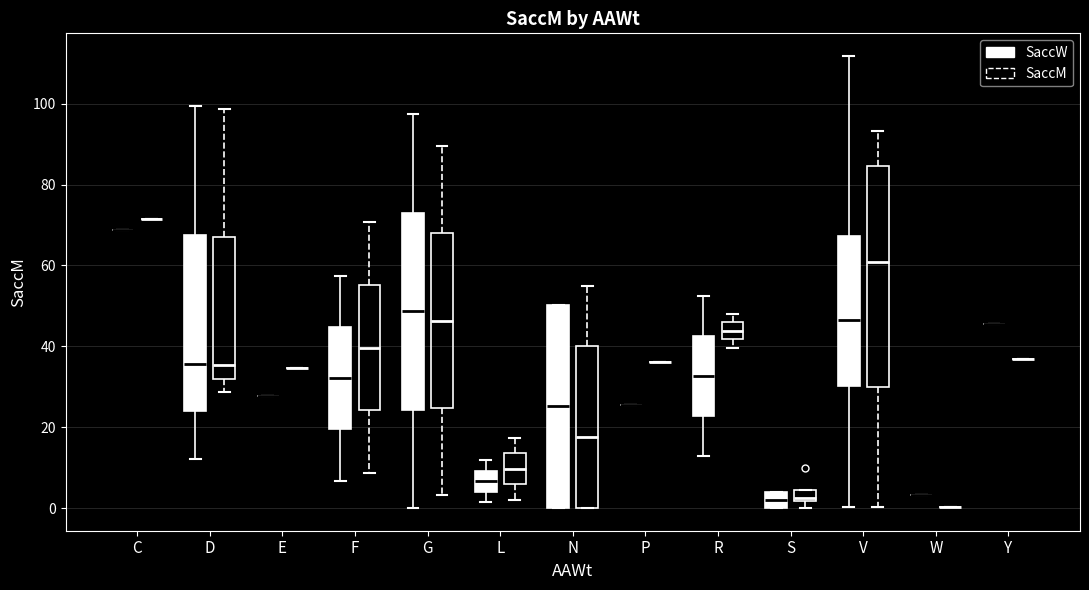

Where does the lower whisker of the box for G (SaccM) end on the y-axis? The values are not printed on the chart, so give them approximately, as read against the axis.

4